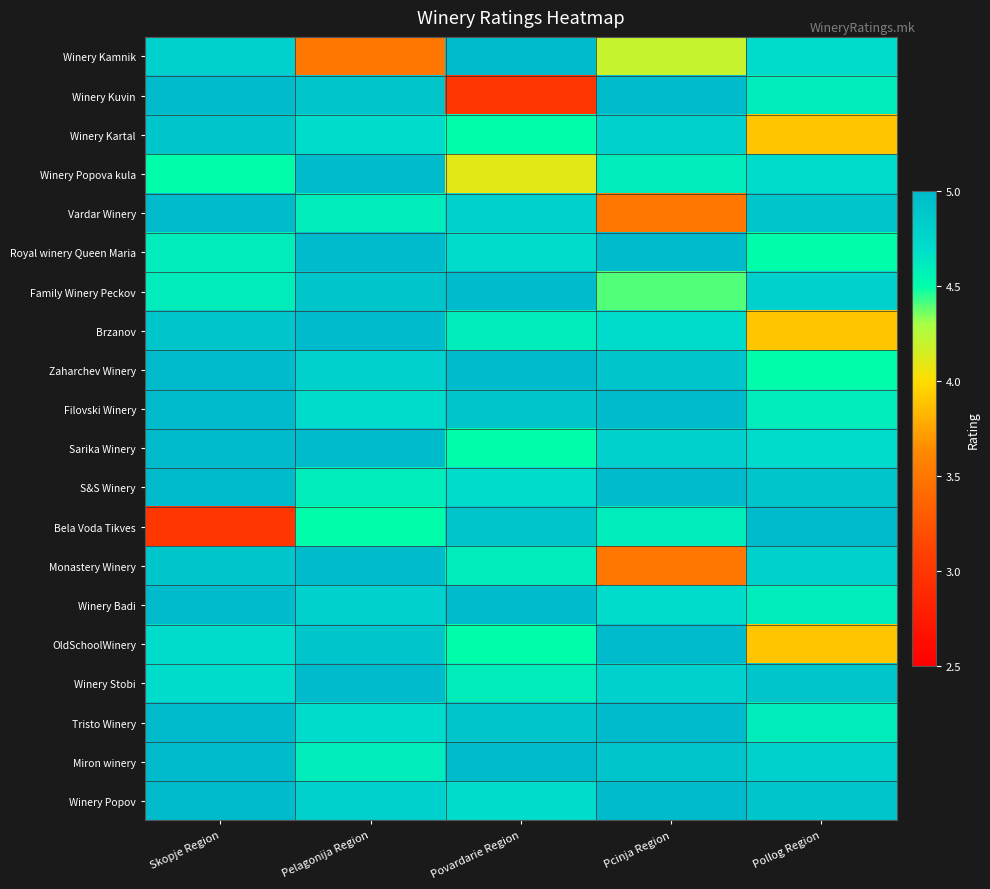

Reading left to right, transcribe all the data shown in this chart.

Winery Kamnik: Skopje Region=4.8	Pelagonija Region=3.5	Povardarie Region=5.0	Pcinja Region=4.2	Pollog Region=4.7
Winery Kuvin: Skopje Region=5.0	Pelagonija Region=4.9	Povardarie Region=3.0	Pcinja Region=5.0	Pollog Region=4.6
Winery Kartal: Skopje Region=4.9	Pelagonija Region=4.7	Povardarie Region=4.5	Pcinja Region=4.8	Pollog Region=3.9
Winery Popova kula: Skopje Region=4.5	Pelagonija Region=5.0	Povardarie Region=4.1	Pcinja Region=4.6	Pollog Region=4.7
Vardar Winery: Skopje Region=5.0	Pelagonija Region=4.6	Povardarie Region=4.8	Pcinja Region=3.5	Pollog Region=4.9
Royal winery Queen Maria: Skopje Region=4.6	Pelagonija Region=5.0	Povardarie Region=4.7	Pcinja Region=5.0	Pollog Region=4.5
Family Winery Peckov: Skopje Region=4.6	Pelagonija Region=4.9	Povardarie Region=5.0	Pcinja Region=4.4	Pollog Region=4.8
Brzanov: Skopje Region=4.9	Pelagonija Region=5.0	Povardarie Region=4.6	Pcinja Region=4.7	Pollog Region=3.9
Zaharchev Winery: Skopje Region=5.0	Pelagonija Region=4.8	Povardarie Region=5.0	Pcinja Region=4.9	Pollog Region=4.5
Filovski Winery: Skopje Region=5.0	Pelagonija Region=4.7	Povardarie Region=4.9	Pcinja Region=5.0	Pollog Region=4.6
Sarika Winery: Skopje Region=5.0	Pelagonija Region=5.0	Povardarie Region=4.5	Pcinja Region=4.8	Pollog Region=4.7
S&S Winery: Skopje Region=5.0	Pelagonija Region=4.6	Povardarie Region=4.7	Pcinja Region=5.0	Pollog Region=4.9
Bela Voda Tikves: Skopje Region=3.0	Pelagonija Region=4.5	Povardarie Region=4.9	Pcinja Region=4.6	Pollog Region=5.0
Monastery Winery: Skopje Region=4.9	Pelagonija Region=5.0	Povardarie Region=4.6	Pcinja Region=3.5	Pollog Region=4.8
Winery Badi: Skopje Region=5.0	Pelagonija Region=4.8	Povardarie Region=5.0	Pcinja Region=4.7	Pollog Region=4.6
OldSchoolWinery: Skopje Region=4.7	Pelagonija Region=4.9	Povardarie Region=4.5	Pcinja Region=5.0	Pollog Region=3.9
Winery Stobi: Skopje Region=4.7	Pelagonija Region=5.0	Povardarie Region=4.6	Pcinja Region=4.8	Pollog Region=4.9
Tristo Winery: Skopje Region=5.0	Pelagonija Region=4.7	Povardarie Region=4.9	Pcinja Region=5.0	Pollog Region=4.6
Miron winery: Skopje Region=5.0	Pelagonija Region=4.6	Povardarie Region=5.0	Pcinja Region=4.9	Pollog Region=4.8
Winery Popov: Skopje Region=5.0	Pelagonija Region=4.8	Povardarie Region=4.7	Pcinja Region=5.0	Pollog Region=4.9